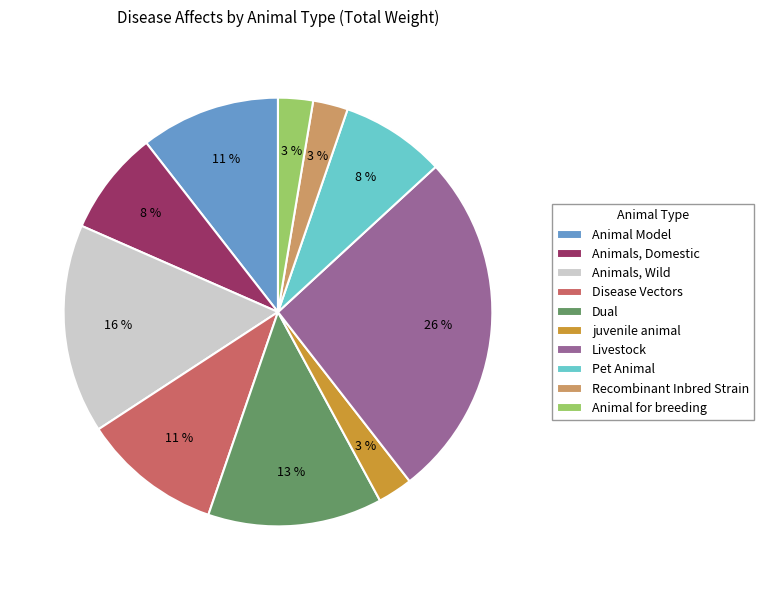

Is there any slice that represents more than half of the pie?

No